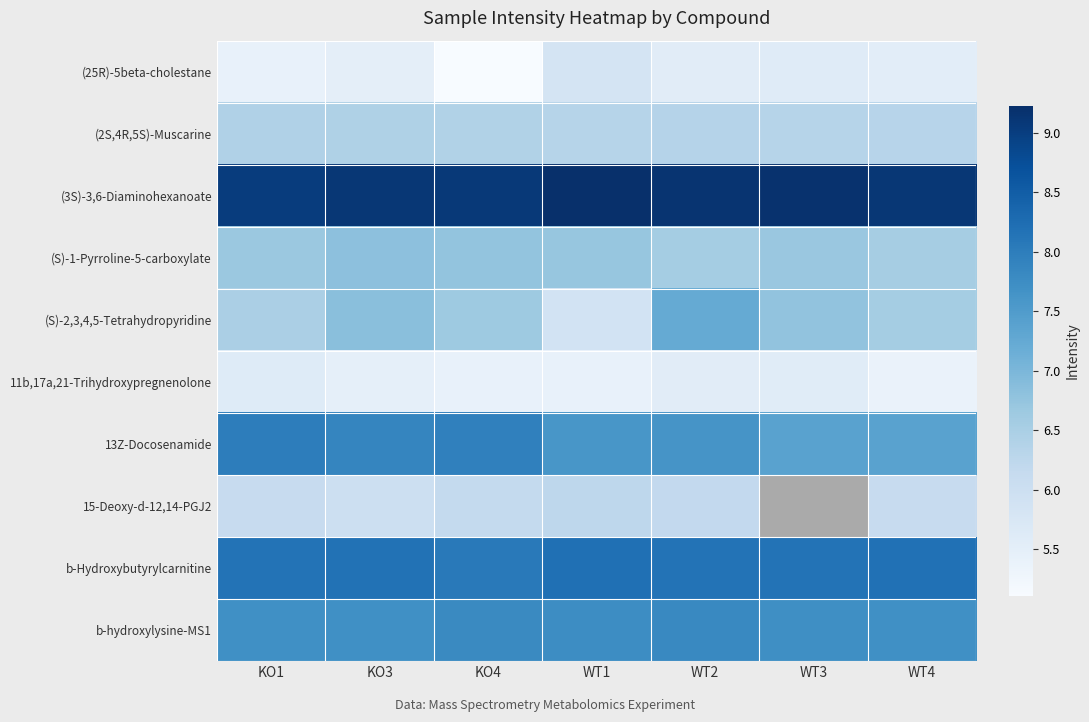

Which category has the highest value across all series?

WT1